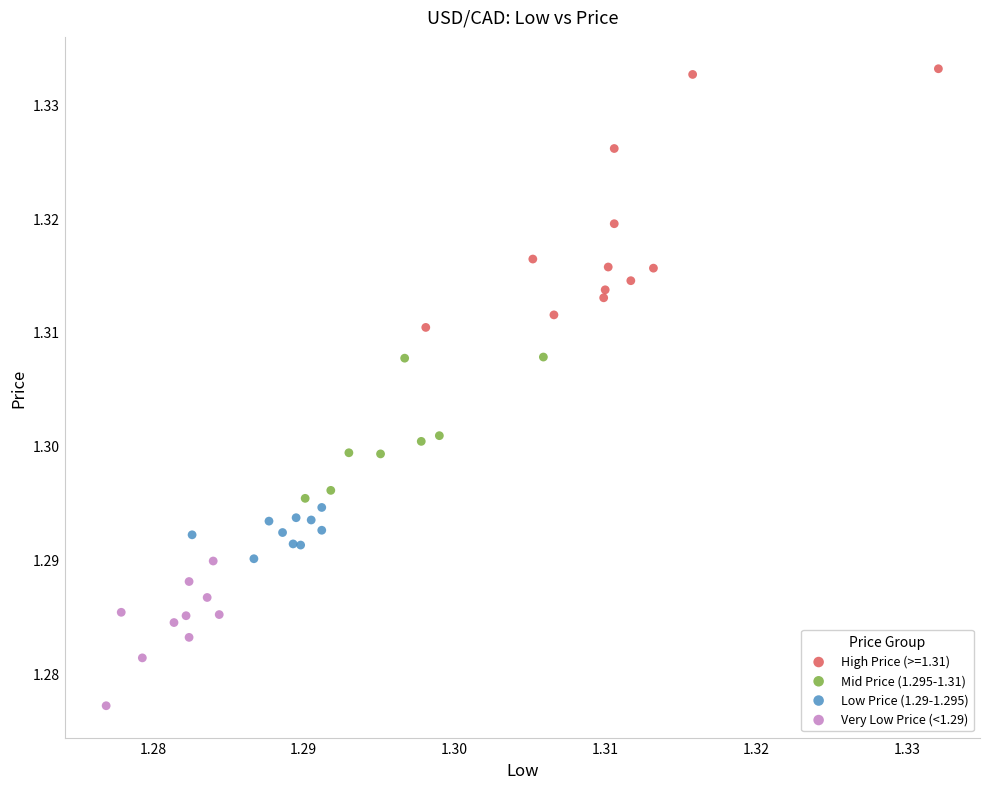

Which series contains the lowest Y value?

Very Low Price (<1.29)